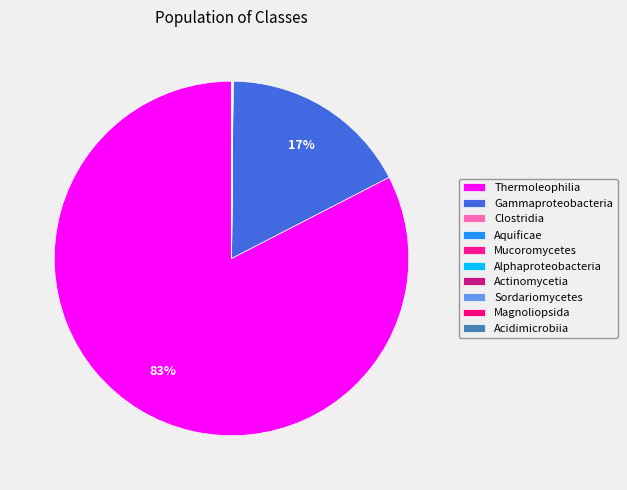

Is it true that Gammaproteobacteria is 17% of the pie?

True